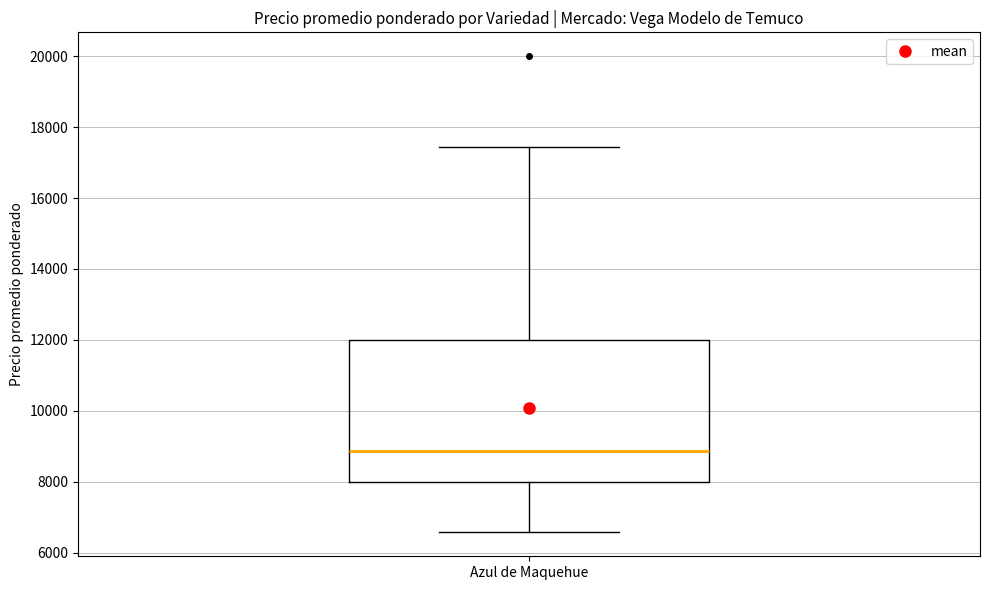

Read this box plot against the y-axis: the position of the median line, the range covered by the box, and the ends of both whiskers. The values are not printed on the chart, so give them approximately, as read against the axis.

median 8800, box 8000 to 12000, whiskers 6600 to 17400